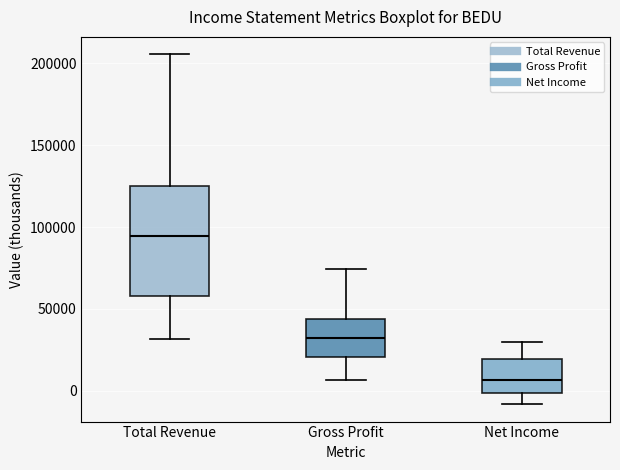

Which box has the highest median line?

Total Revenue